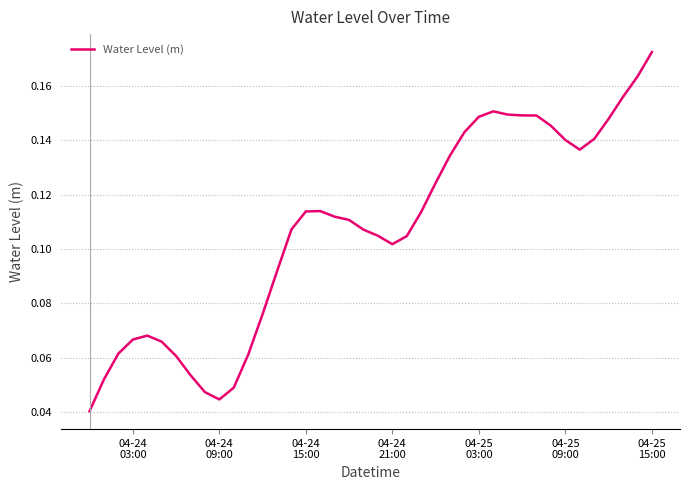

What is the sum of all values?

4.3